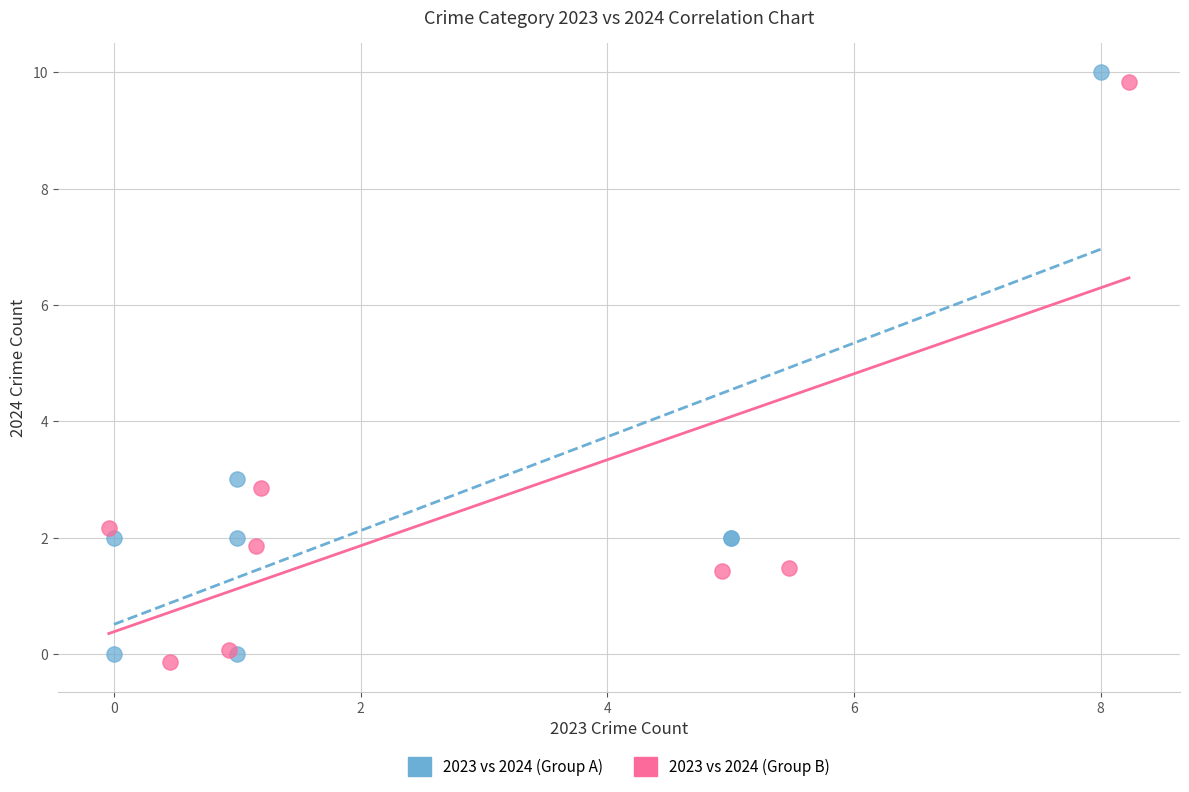

Which series has the largest Y range (max minus min)?

2023 vs 2024 (Group A)